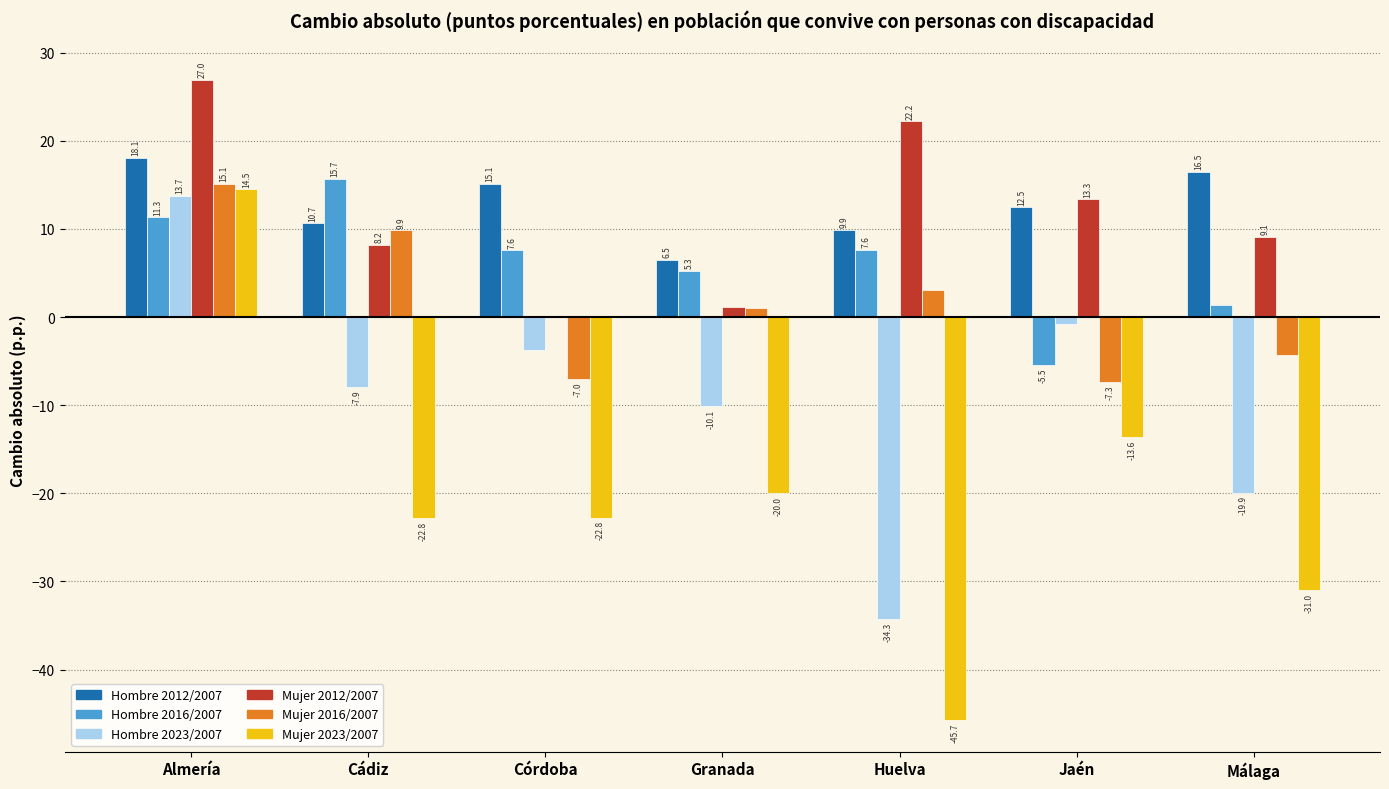

What is the sum of the Hombre 2023/2007 values at Granada and Jaén?

-10.9